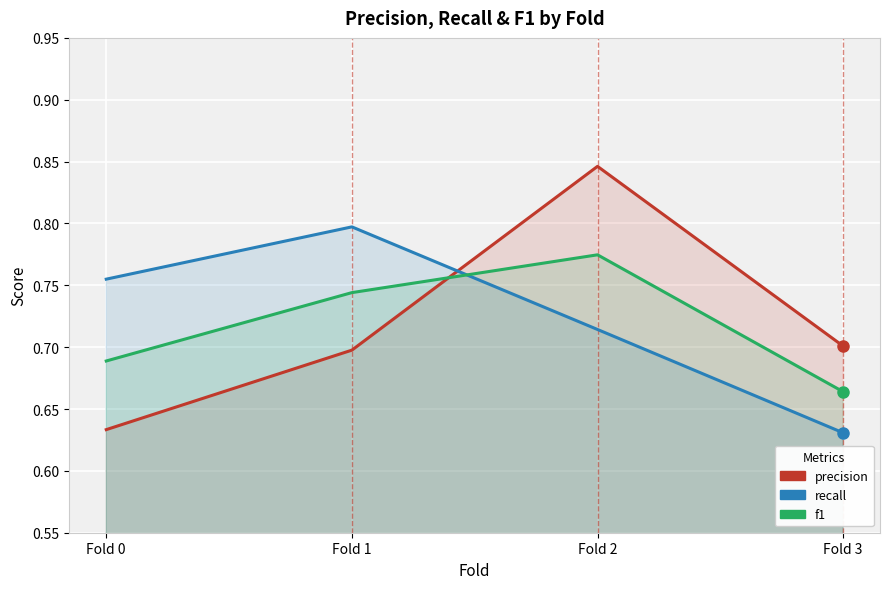

Which series contains the lowest Y value?

recall